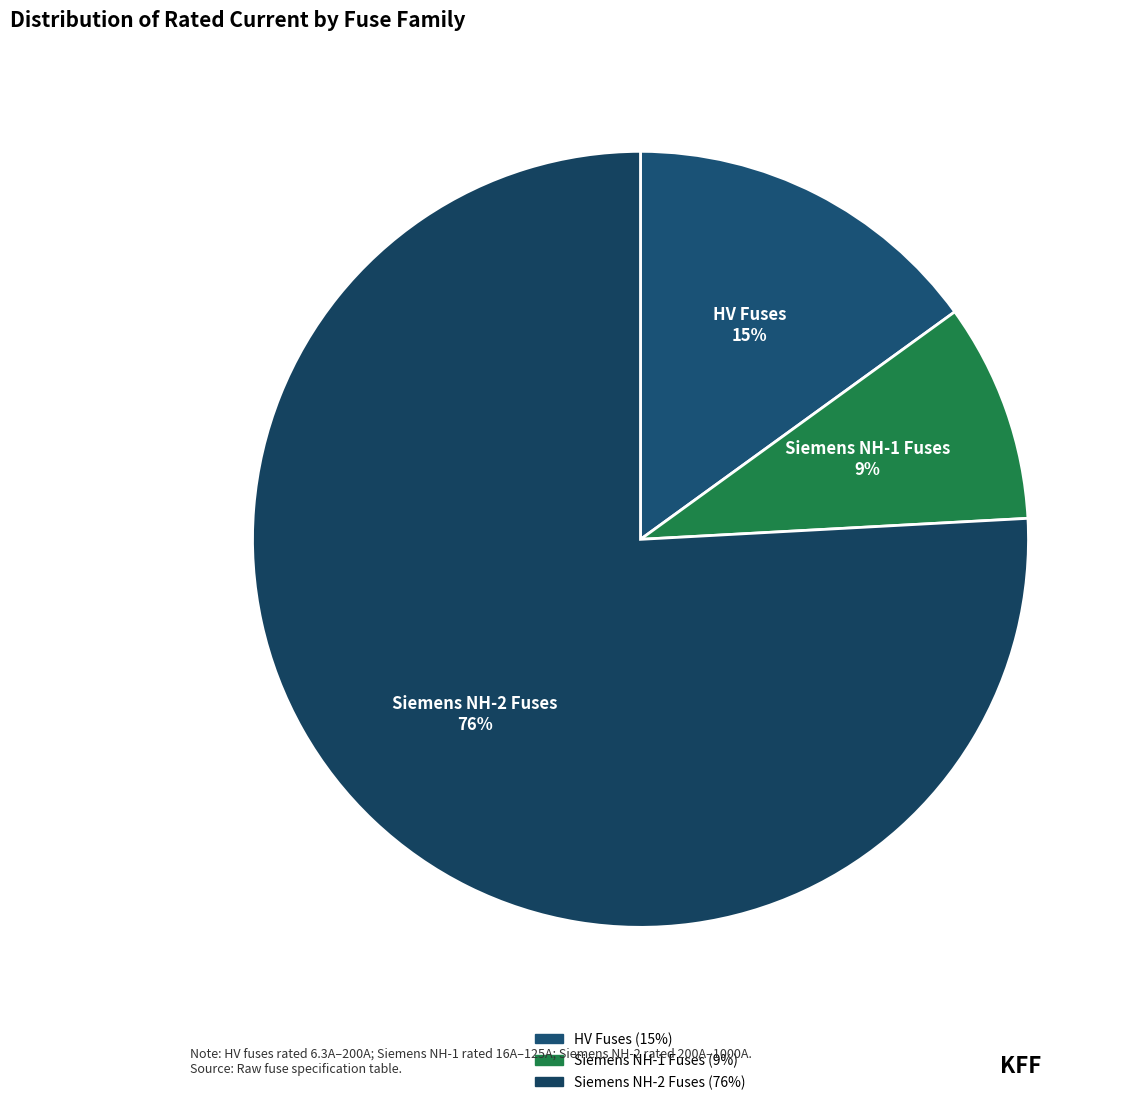

Is there any slice that represents more than half of the pie?

Yes